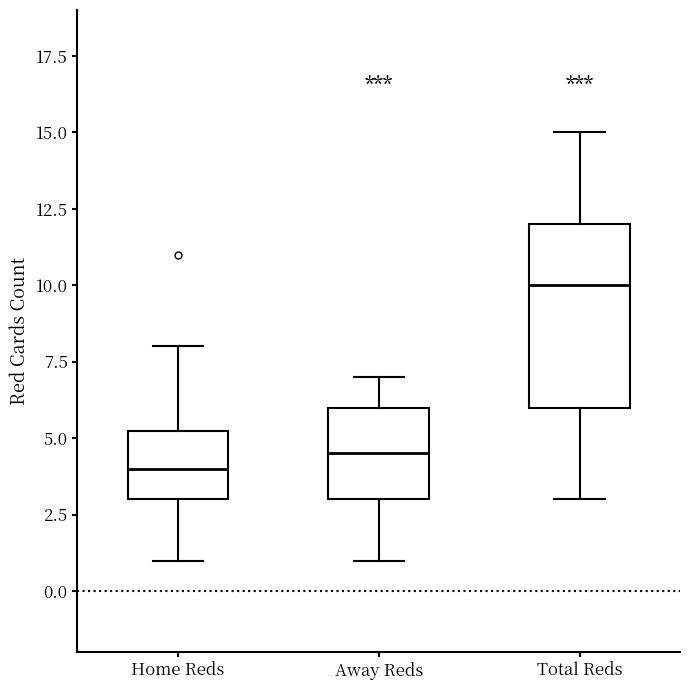

Which box's median line is the highest?

Total Reds